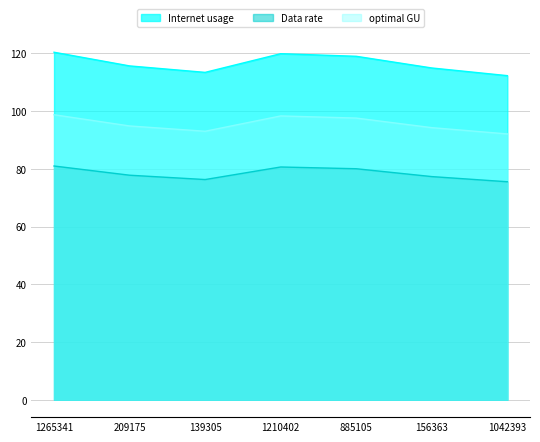

What is the difference between the Data rate values at 156363 and 209175?

0.5